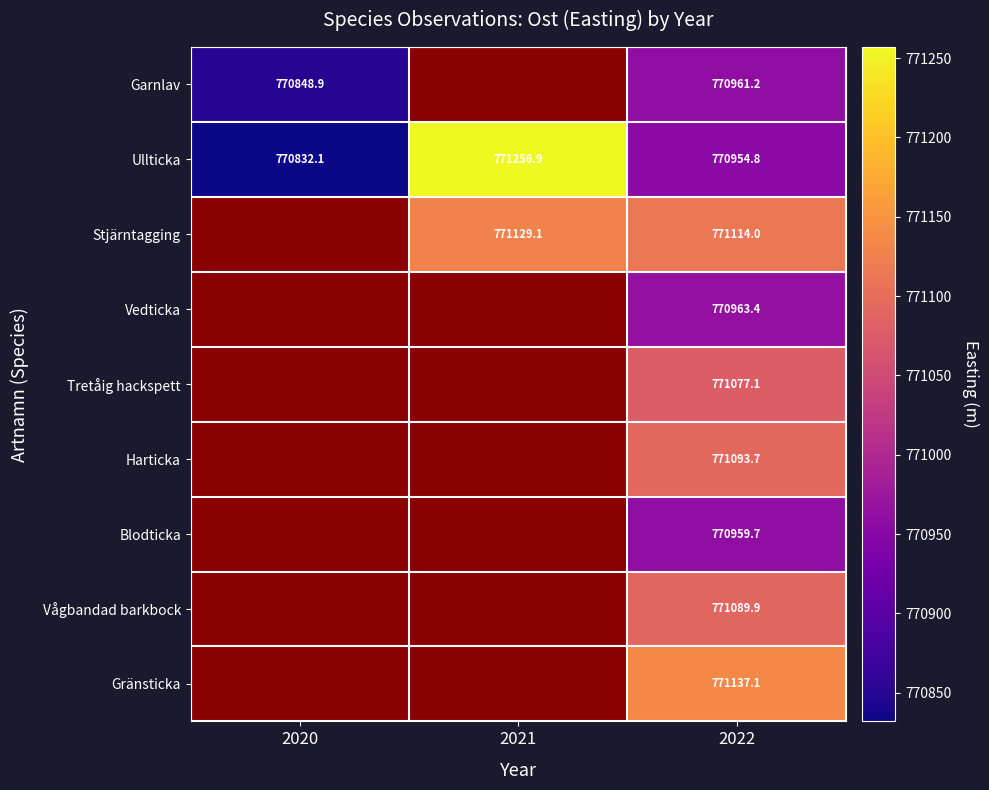

Is the value of Vedticka at 2022 greater than the value of Blodticka at 2022?

Yes